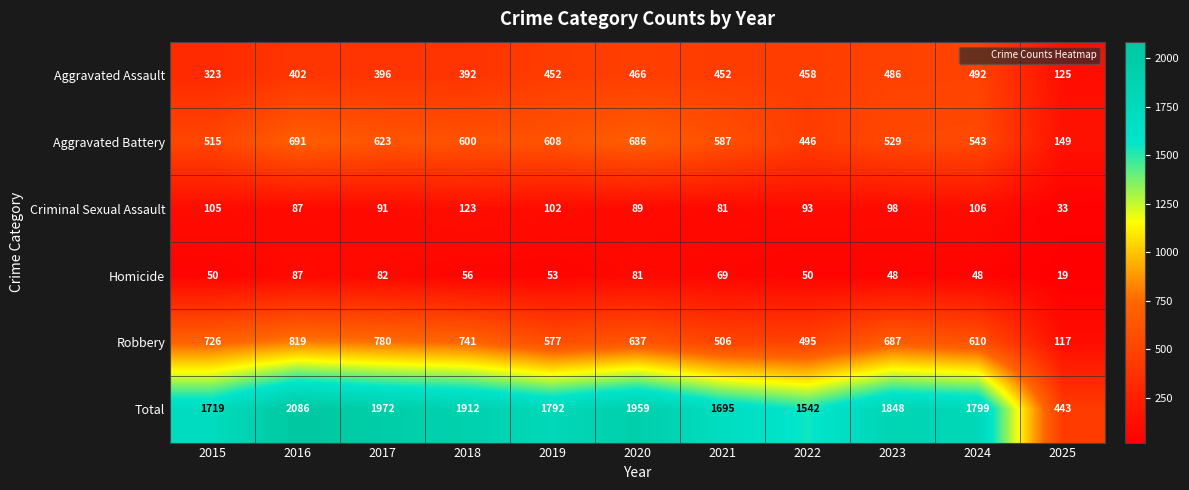

Between 2018 and 2022, which series saw the biggest shift?

Total